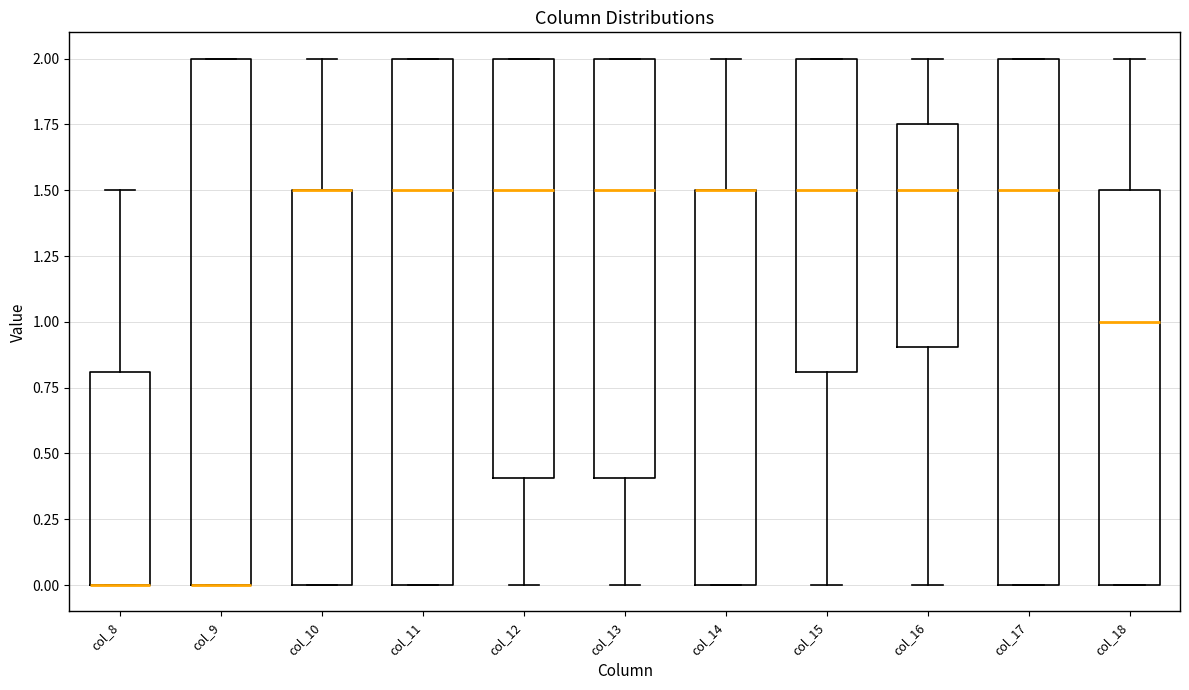

Reading left to right, read every box against the y-axis: the position of its median line, the range the box covers, and the ends of its whiskers. The values are not printed on the chart, so give them approximately, as read against the axis.

col_8: median 0.00 (drawn on the box's lower edge), box 0.00 to 0.80, whiskers 0.00 to 1.50
col_9: median 0.00 (drawn on the box's lower edge), box 0.00 to 2.00, whiskers 0.00 to 2.00
col_10: median 1.50 (drawn on the box's upper edge), box 0.00 to 1.50, whiskers 0.00 to 2.00
col_11: median 1.50, box 0.00 to 2.00, whiskers 0.00 to 2.00
col_12: median 1.50, box 0.40 to 2.00, whiskers 0.00 to 2.00
col_13: median 1.50, box 0.40 to 2.00, whiskers 0.00 to 2.00
col_14: median 1.50 (drawn on the box's upper edge), box 0.00 to 1.50, whiskers 0.00 to 2.00
col_15: median 1.50, box 0.80 to 2.00, whiskers 0.00 to 2.00
col_16: median 1.50, box 0.90 to 1.75, whiskers 0.00 to 2.00
col_17: median 1.50, box 0.00 to 2.00, whiskers 0.00 to 2.00
col_18: median 1.00, box 0.00 to 1.50, whiskers 0.00 to 2.00